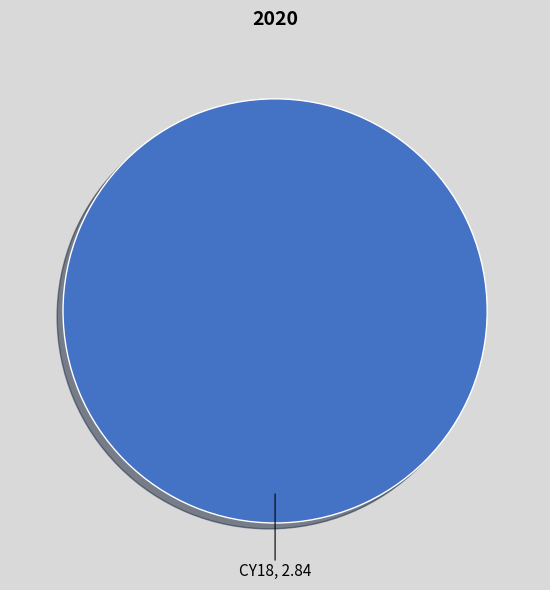

Rank the categories by value from lowest to highest.

CY18